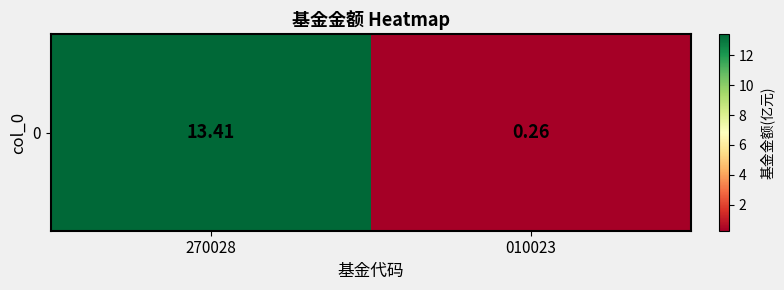

Reading left to right, extract all data points from this chart.

13.4	0.3